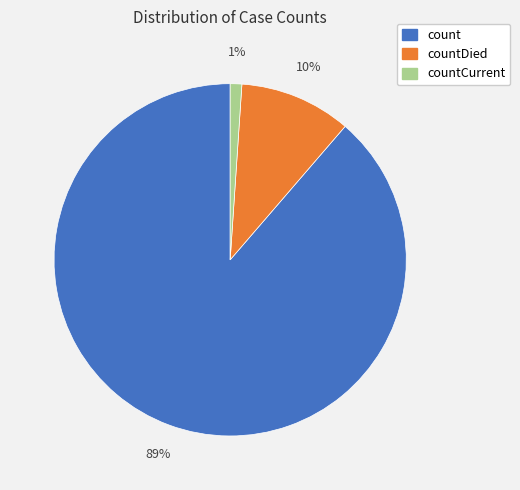

Is the sum of count and countDied greater than half?

Yes